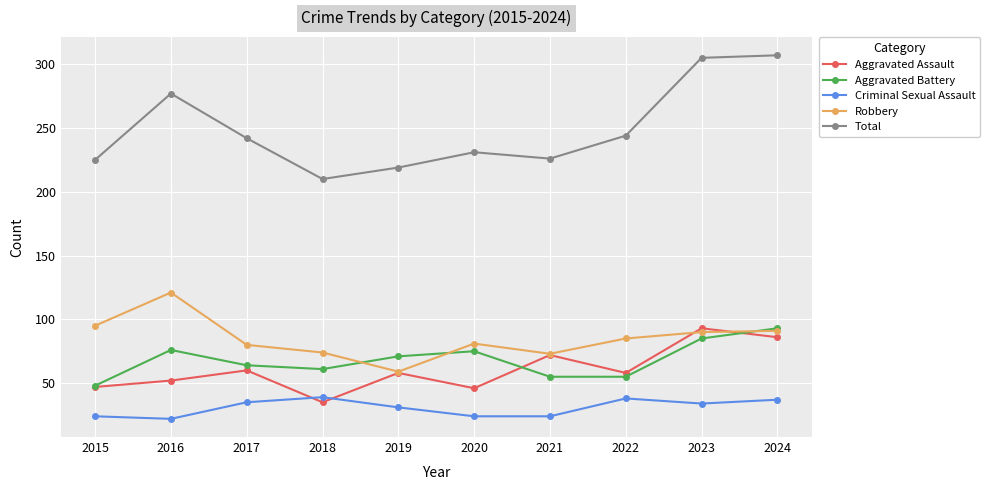

Where is Total nearest to the value 258?

2022